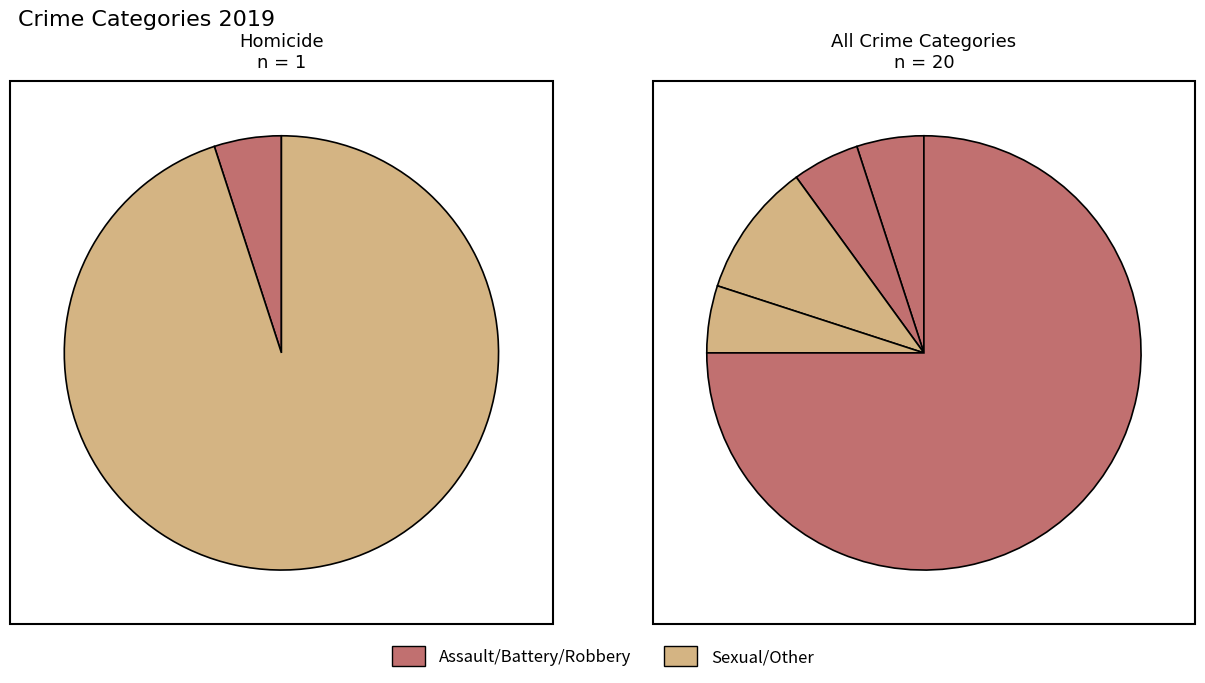

How many segments does this pie chart have?

5